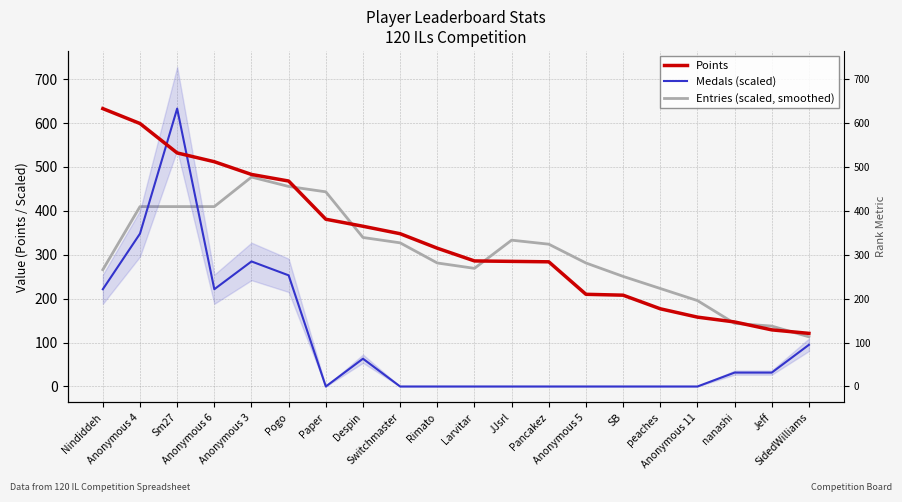

How many times do Medals (scaled) and Entries (scaled, smoothed) cross each other?

2